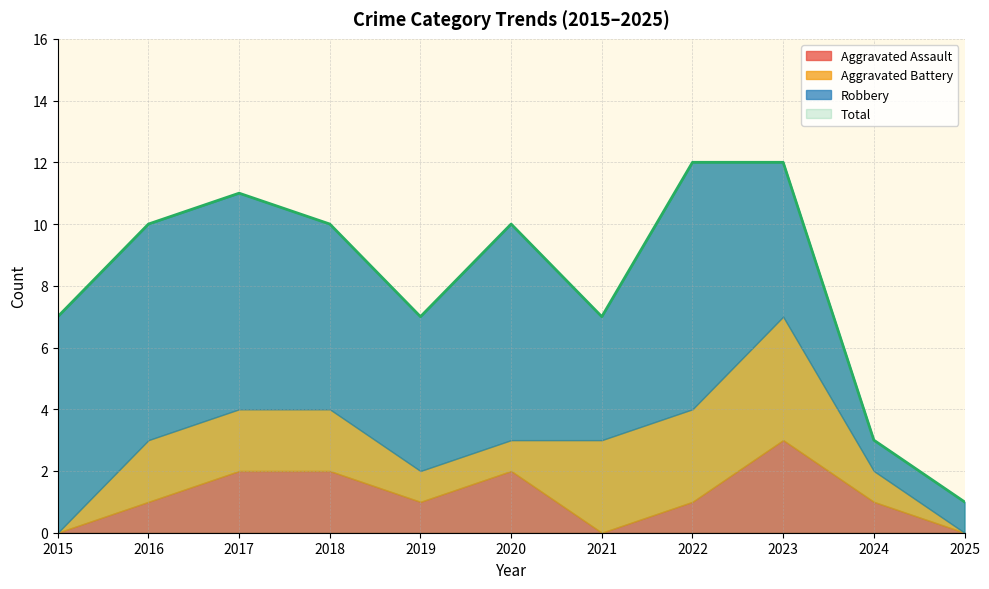

How many lines are shown in the chart?

4